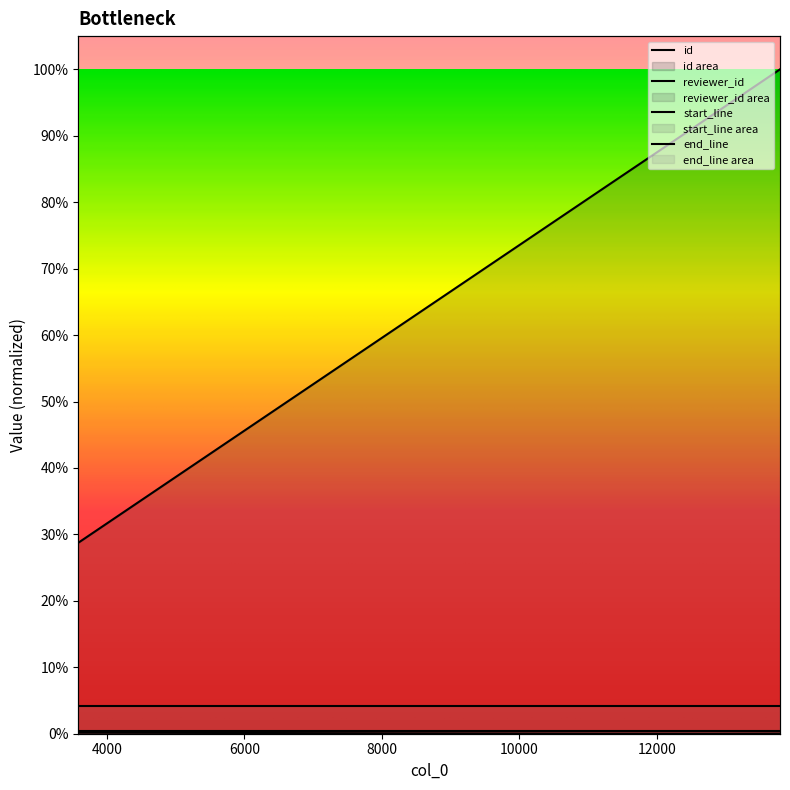

Which category has the highest value in the reviewer_id series?

3584